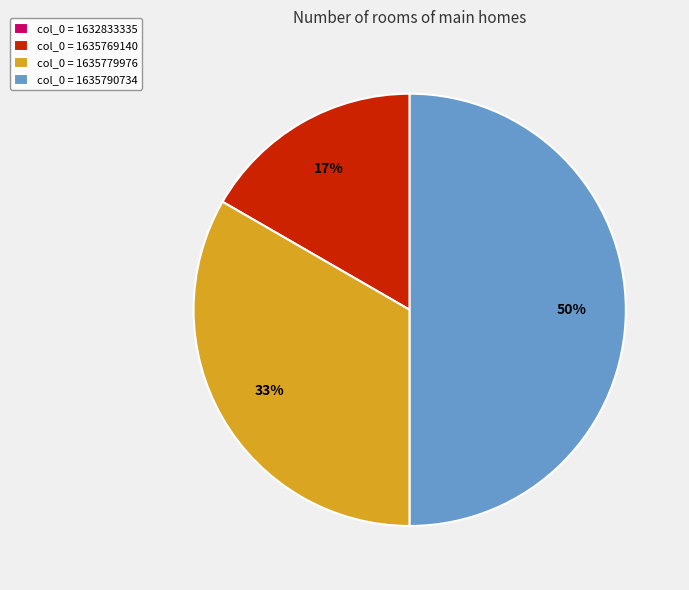

To the nearest percent, what is the average slice percentage?

25%